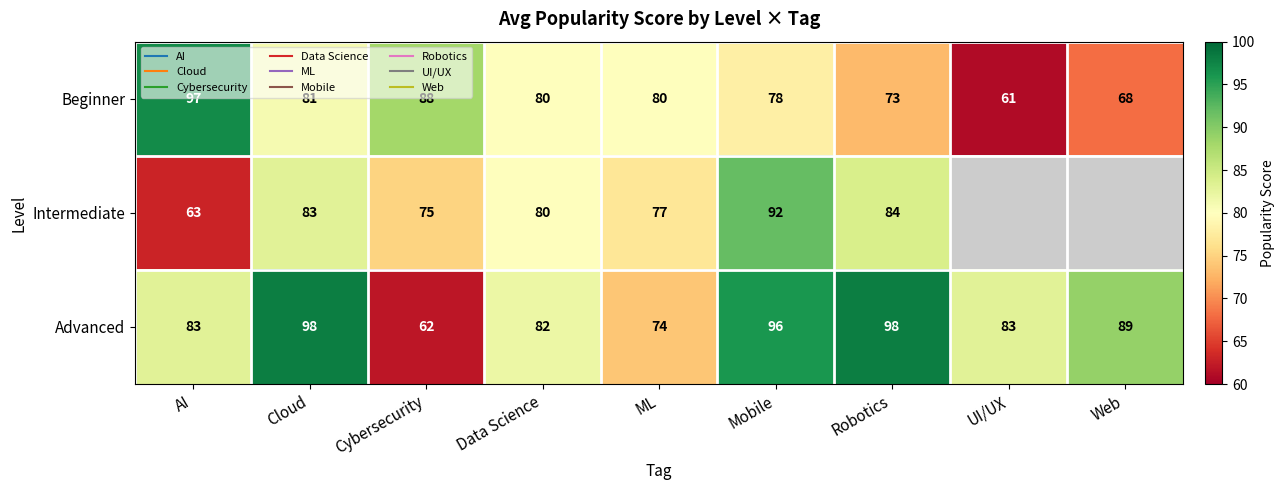

Rank the series by their average value, from lowest to highest.

Beginner, Intermediate, Advanced